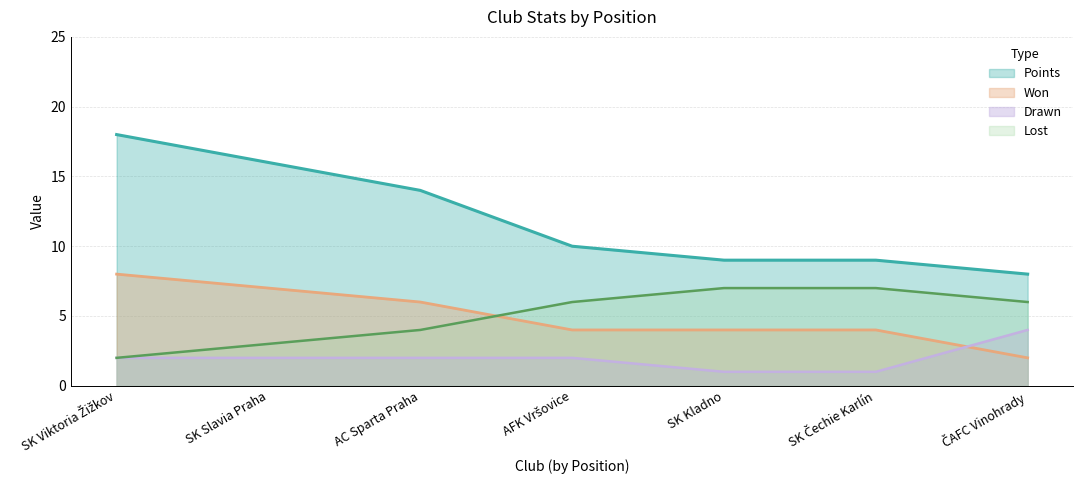

How many lines are shown in the chart?

4